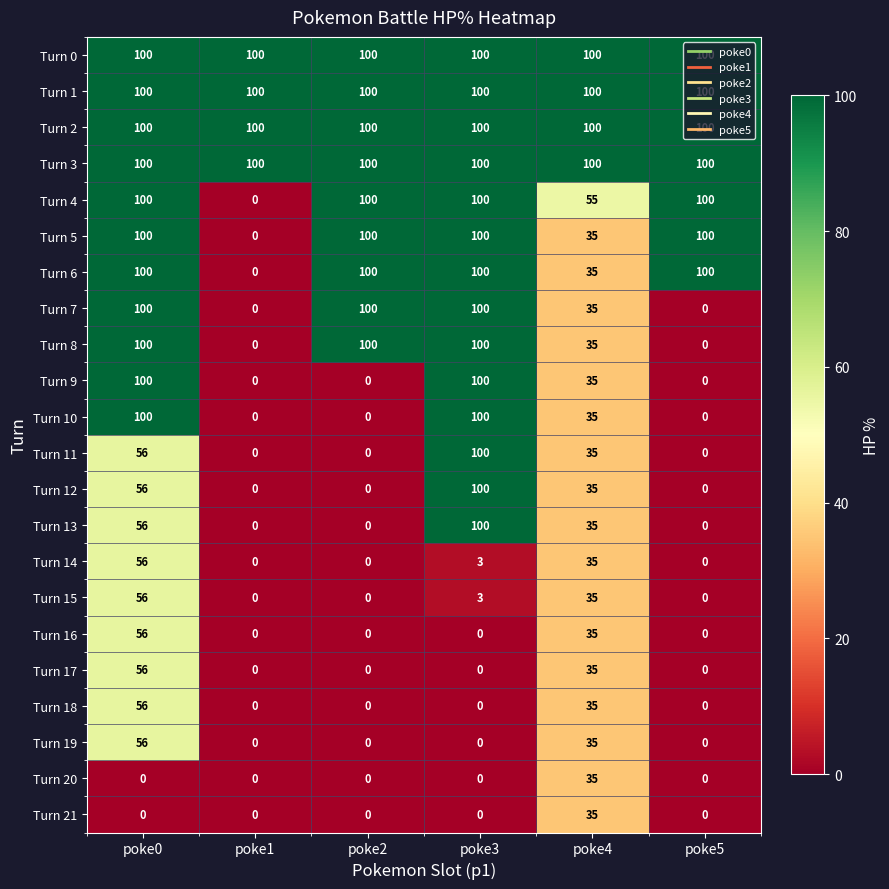

What is the highest value of the Turn 9 series?

100